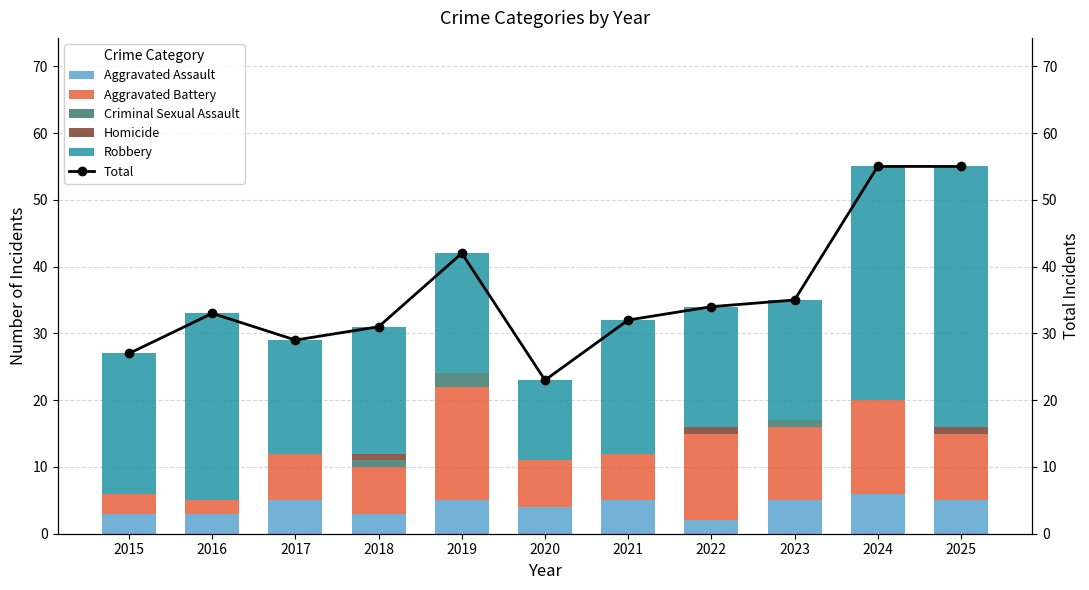

Between 2024 and 2015, which is larger?

2024